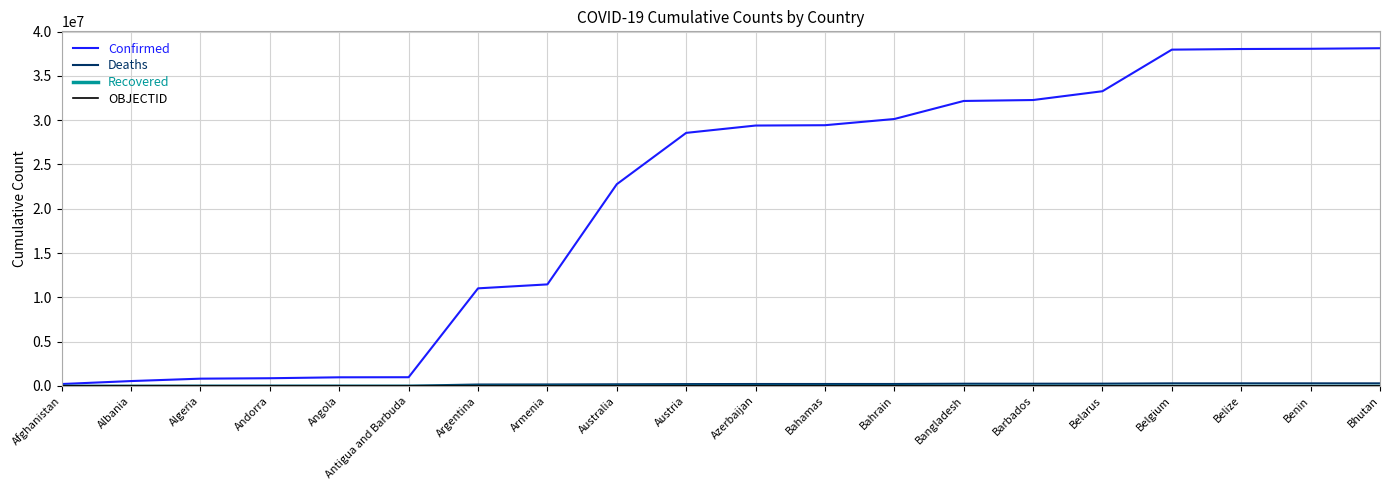

Is it true that Confirmed equals 11459502 at Armenia?

True